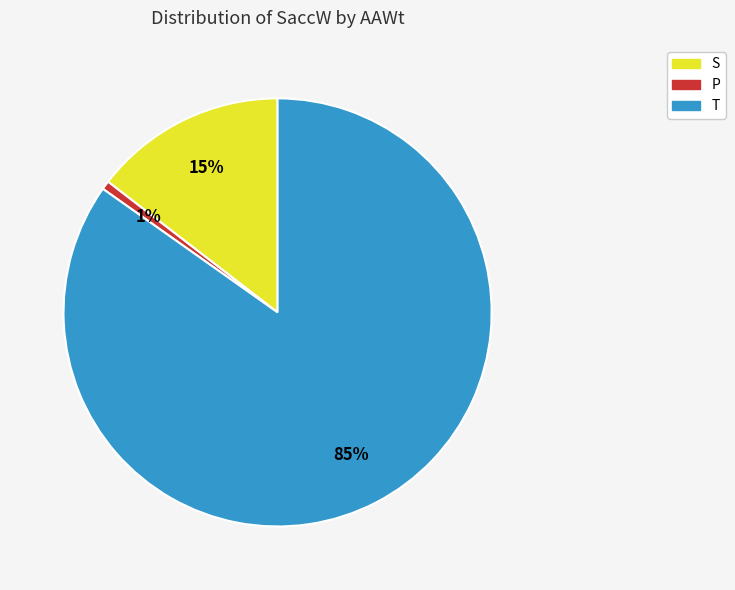

The S slice represents 15% of the pie. True or false?

True